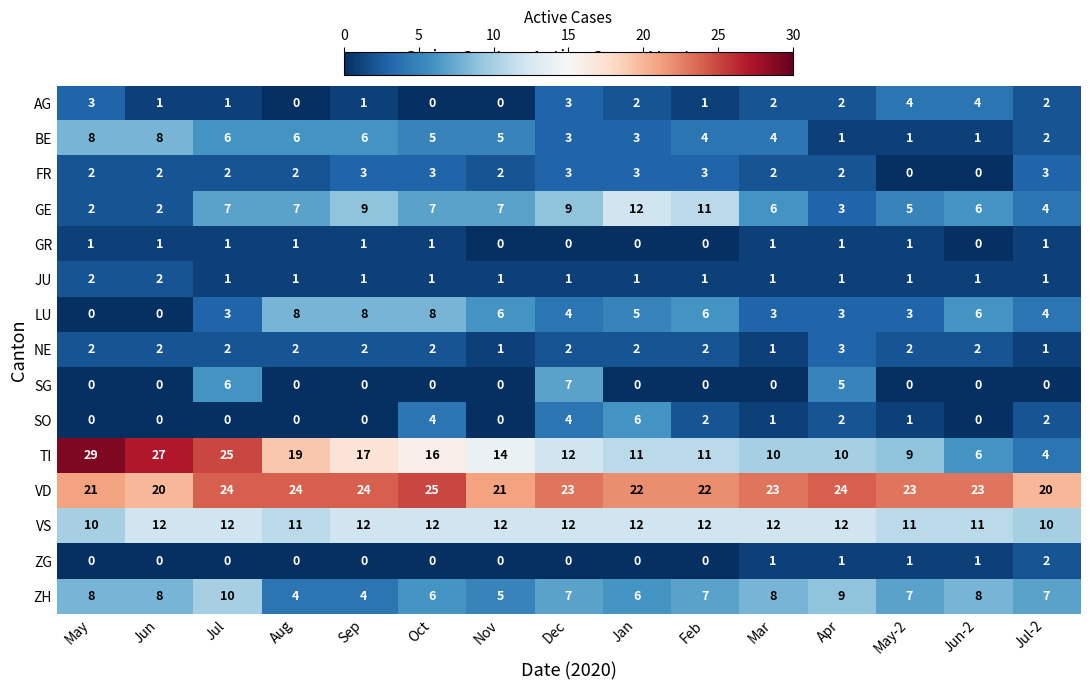

At which category is the sum across all series the highest?

Jul